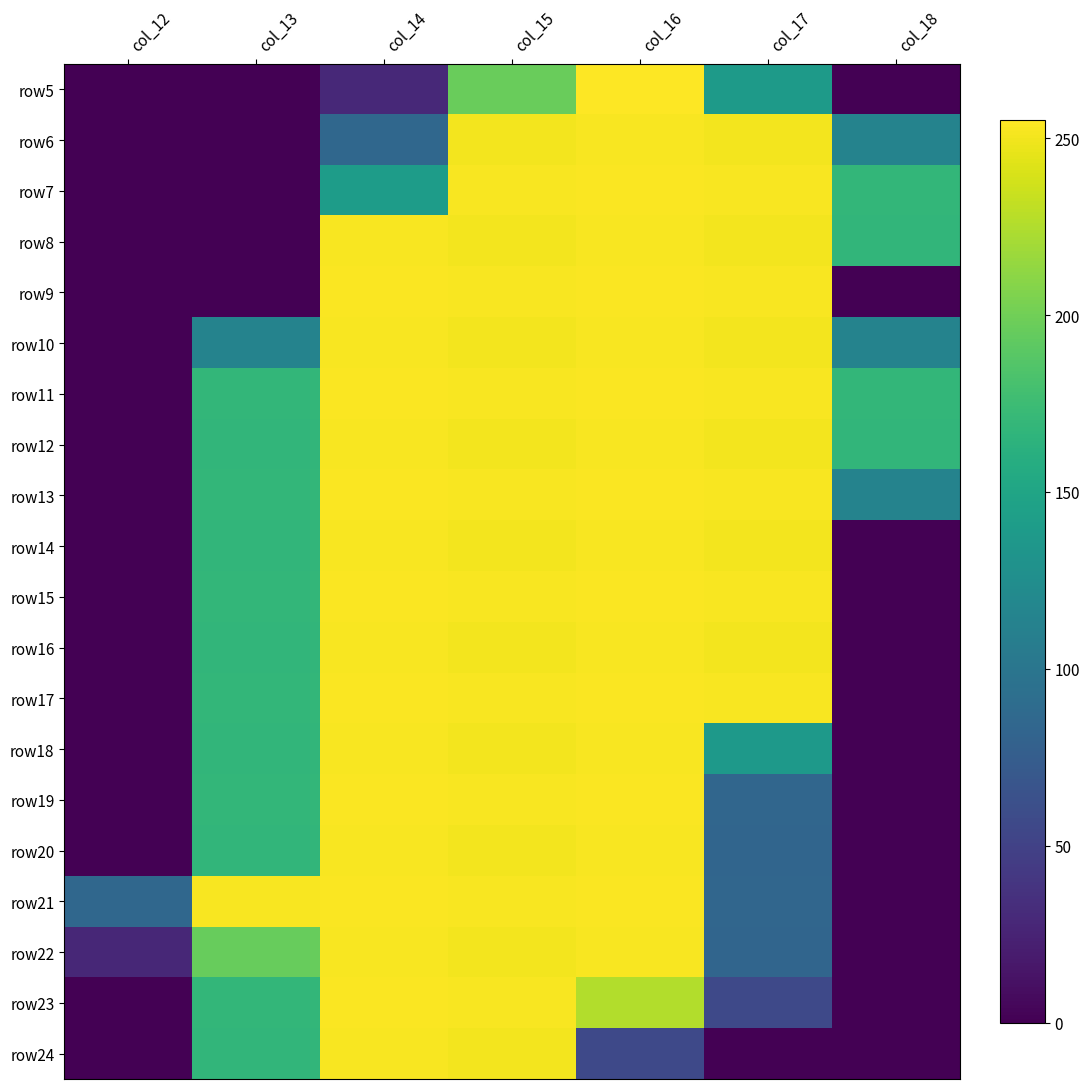

Reading left to right, list all the values displayed in this chart.

row5: col_12=0	col_13=0	col_14=29	col_15=197	col_16=255	col_17=139	col_18=0
row6: col_12=0	col_13=0	col_14=85	col_15=251	col_16=253	col_17=251	col_18=114
row7: col_12=0	col_13=0	col_14=141	col_15=253	col_16=254	col_17=253	col_18=169
row8: col_12=0	col_13=0	col_14=253	col_15=251	col_16=253	col_17=251	col_18=168
row9: col_12=0	col_13=0	col_14=254	col_15=253	col_16=254	col_17=253	col_18=0
row10: col_12=0	col_13=114	col_14=253	col_15=251	col_16=253	col_17=251	col_18=114
row11: col_12=0	col_13=169	col_14=254	col_15=253	col_16=254	col_17=253	col_18=169
row12: col_12=0	col_13=168	col_14=253	col_15=251	col_16=253	col_17=251	col_18=168
row13: col_12=0	col_13=169	col_14=254	col_15=253	col_16=254	col_17=253	col_18=114
row14: col_12=0	col_13=168	col_14=253	col_15=251	col_16=253	col_17=251	col_18=0
row15: col_12=0	col_13=169	col_14=254	col_15=253	col_16=254	col_17=253	col_18=0
row16: col_12=0	col_13=168	col_14=253	col_15=251	col_16=253	col_17=251	col_18=0
row17: col_12=0	col_13=169	col_14=254	col_15=253	col_16=254	col_17=253	col_18=0
row18: col_12=0	col_13=168	col_14=253	col_15=251	col_16=253	col_17=138	col_18=0
row19: col_12=0	col_13=169	col_14=254	col_15=253	col_16=254	col_17=84	col_18=0
row20: col_12=0	col_13=168	col_14=253	col_15=251	col_16=253	col_17=83	col_18=0
row21: col_12=85	col_13=253	col_14=254	col_15=253	col_16=254	col_17=84	col_18=0
row22: col_12=28	col_13=196	col_14=253	col_15=251	col_16=253	col_17=83	col_18=0
row23: col_12=0	col_13=169	col_14=254	col_15=253	col_16=226	col_17=56	col_18=0
row24: col_12=0	col_13=168	col_14=253	col_15=251	col_16=56	col_17=0	col_18=0